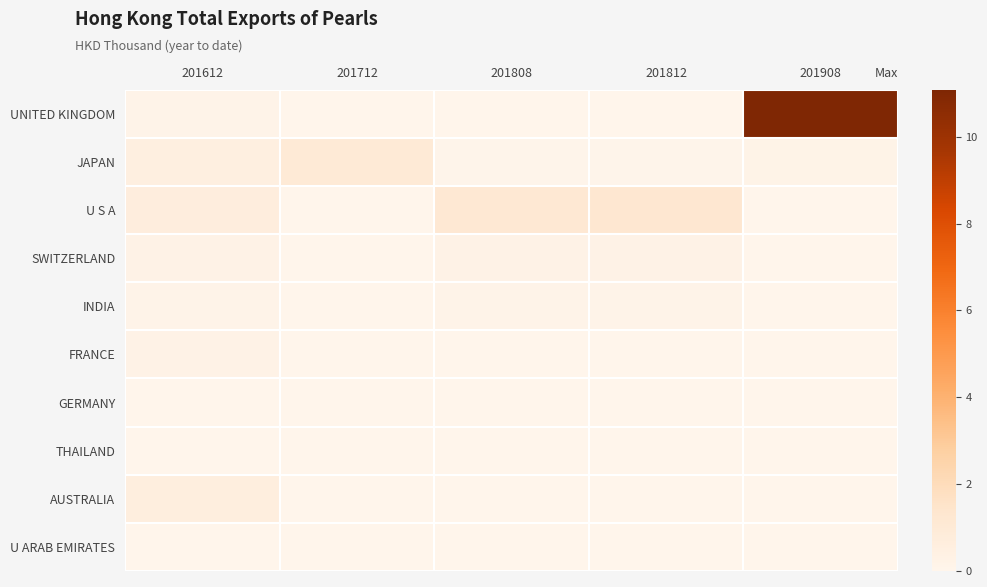

Reading right to left, extract all data points from this chart.

UNITED KINGDOM: 201908=11.1	201812=0.0	201808=0.0	201712=0.0	201612=0.1
JAPAN: 201908=0.2	201812=0.1	201808=0.1	201712=1.0	201612=0.5
U S A: 201908=0.0	201812=1.2	201808=1.2	201712=0.0	201612=0.7
SWITZERLAND: 201908=0.0	201812=0.2	201808=0.2	201712=0.0	201612=0.2
INDIA: 201908=0.0	201812=0.2	201808=0.2	201712=0.0	201612=0.2
FRANCE: 201908=0.0	201812=0.0	201808=0.0	201712=0.0	201612=0.2
GERMANY: 201908=0.0	201812=0.0	201808=0.0	201712=0.0	201612=0.0
THAILAND: 201908=0.0	201812=0.0	201808=0.0	201712=0.0	201612=0.0
AUSTRALIA: 201908=0.0	201812=0.0	201808=0.0	201712=0.0	201612=0.6
U ARAB EMIRATES: 201908=0.0	201812=0.0	201808=0.0	201712=0.0	201612=0.0